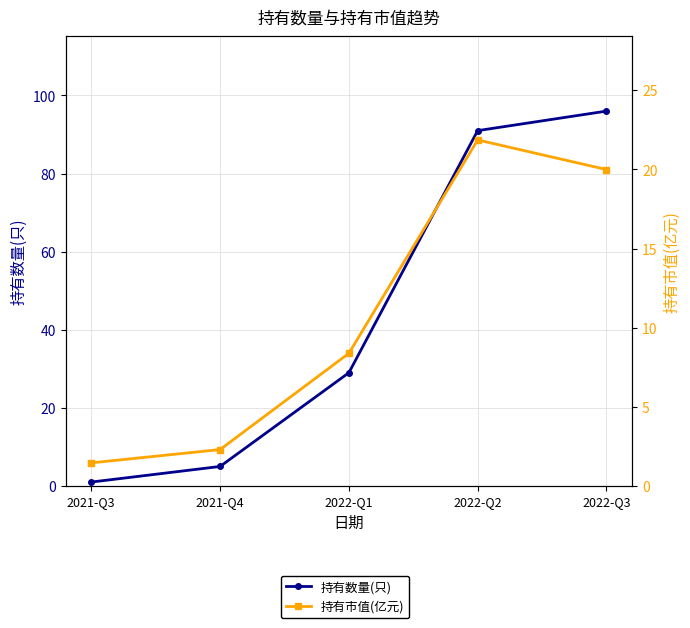

What are all the series names shown in the legend?

持有数量(只), 持有市值(亿元)